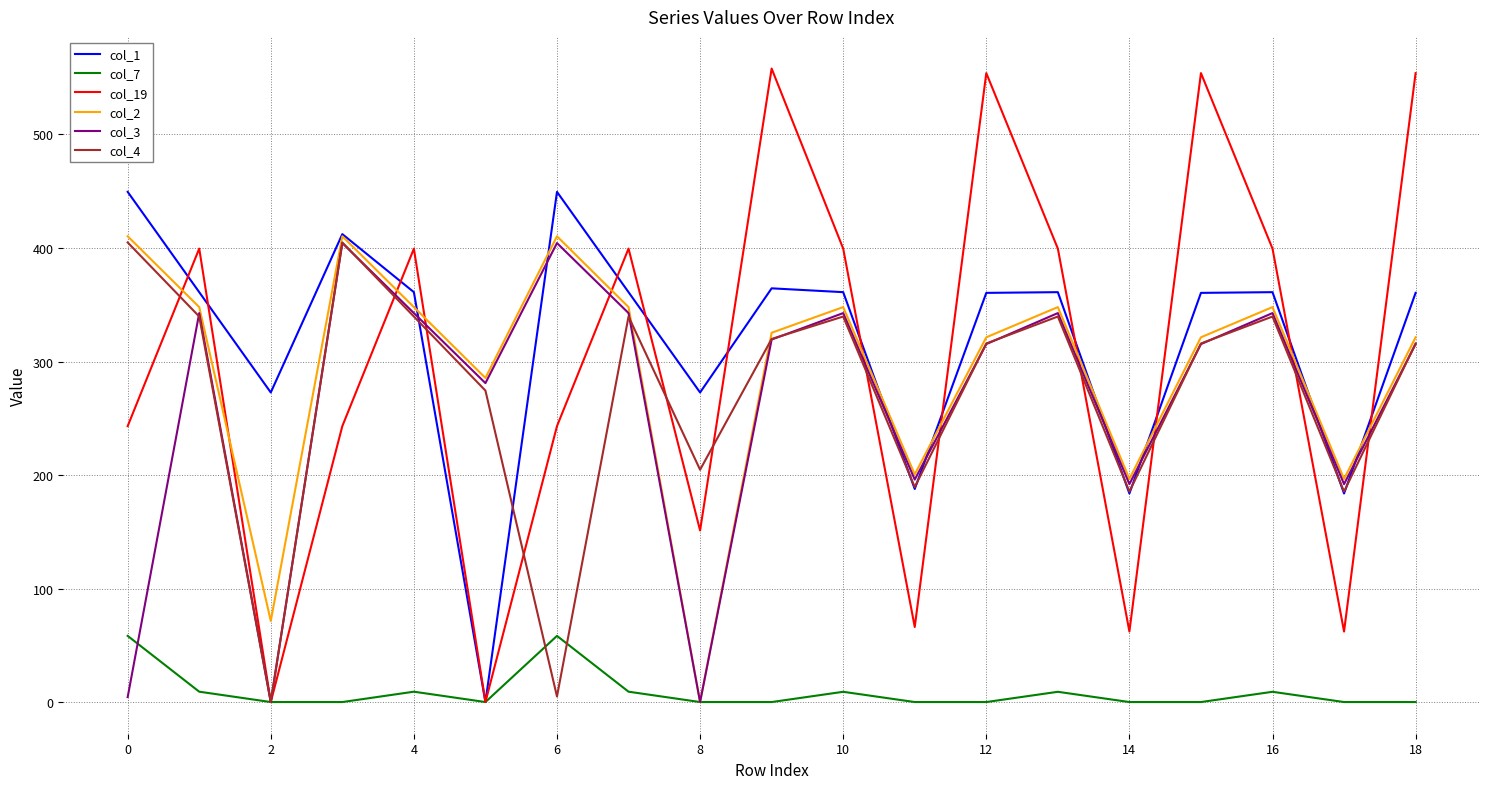

True or false: col_19 and col_2 cross at least once.

True